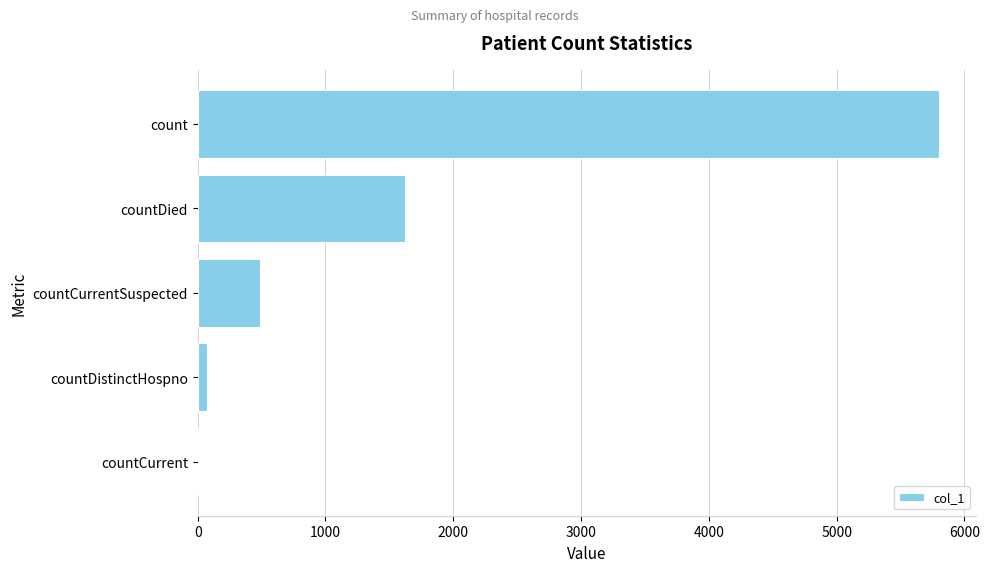

What is the greatest value displayed?

5802